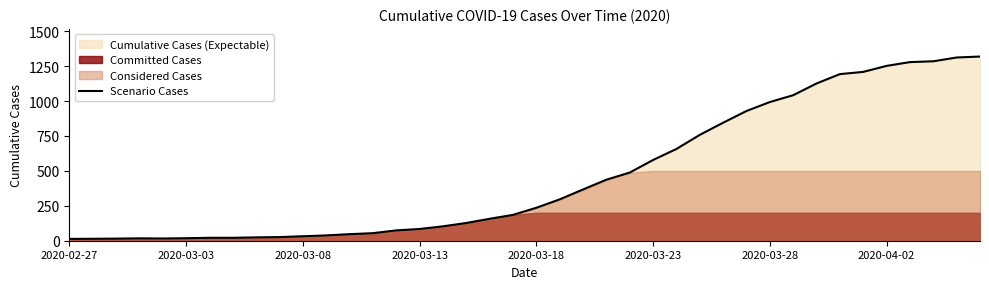

What is the change in value from 15 to 27?

+674